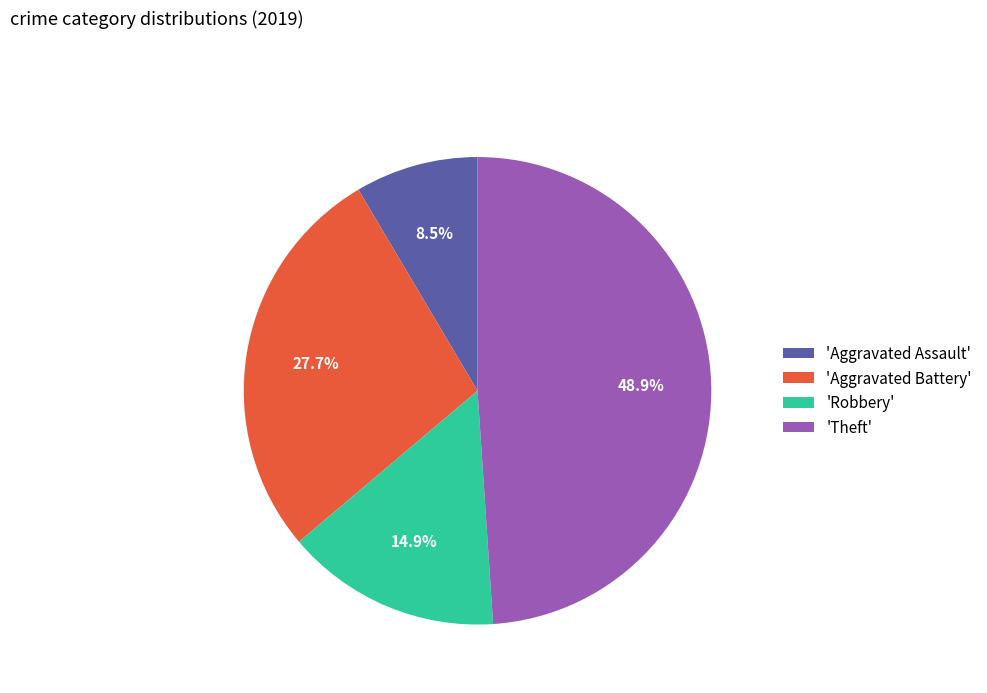

Count the number of slices in the pie.

4